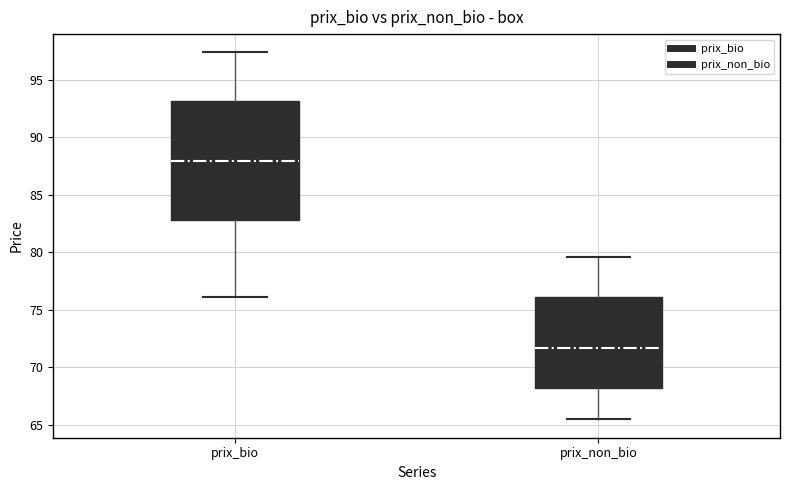

Comparing the boxes themselves (not the whiskers), which one is the tallest?

prix_bio